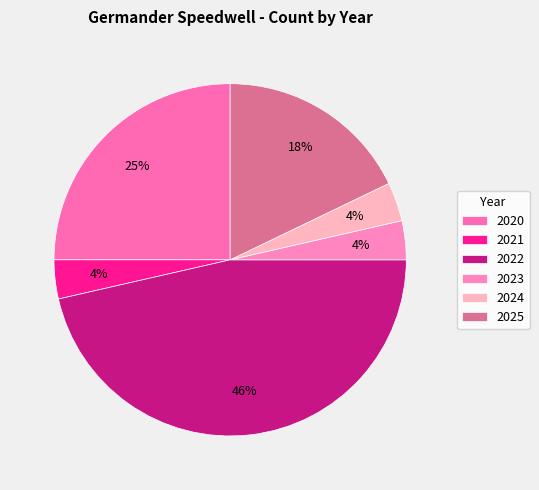

Combined, do 2020 and 2021 account for over 50%?

No